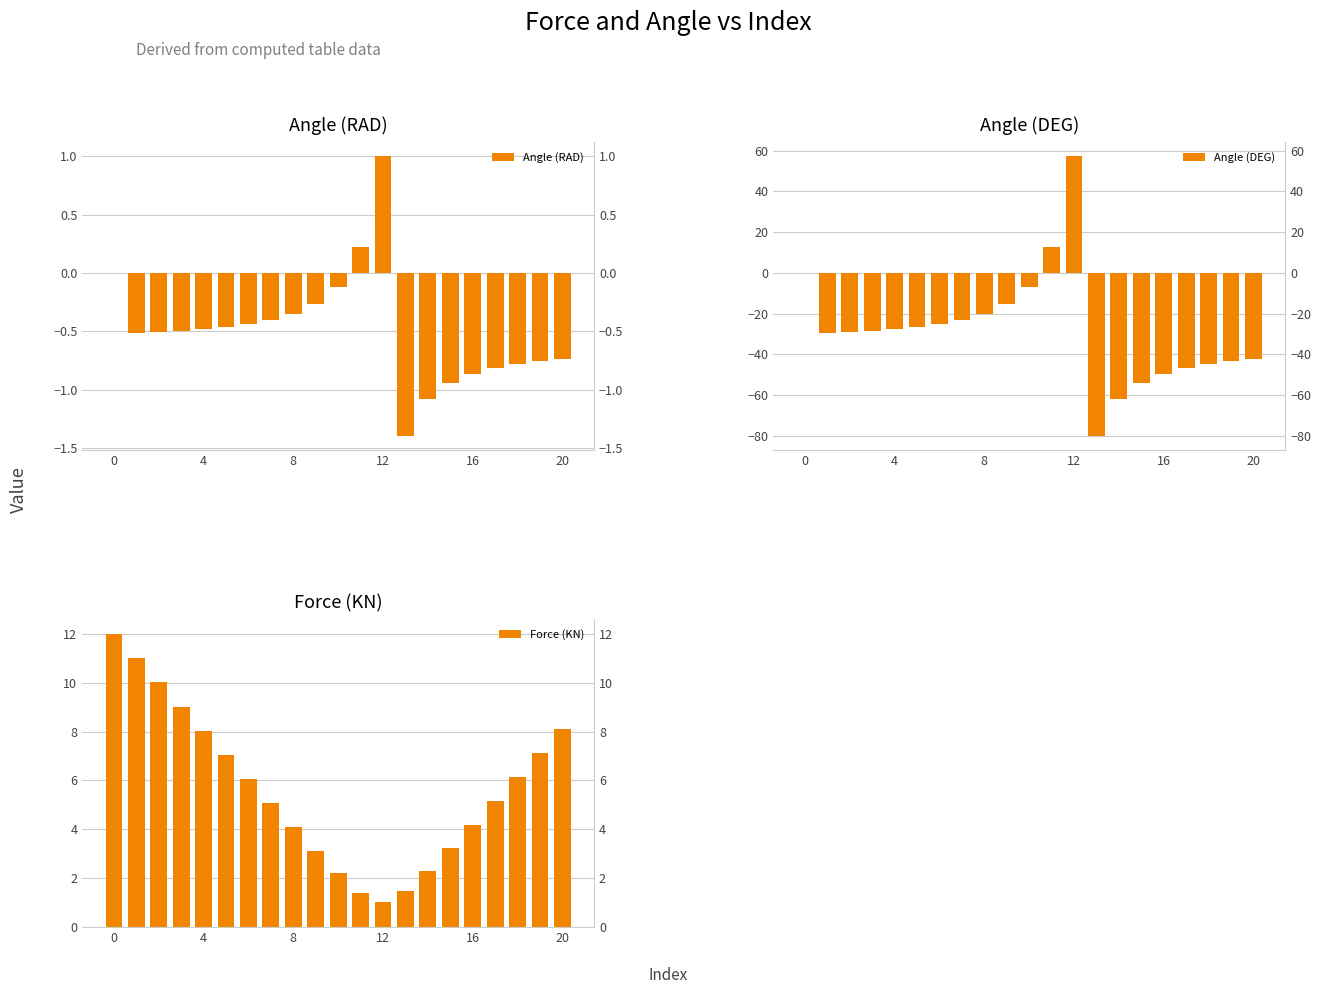

How many groups of bars are there?

21